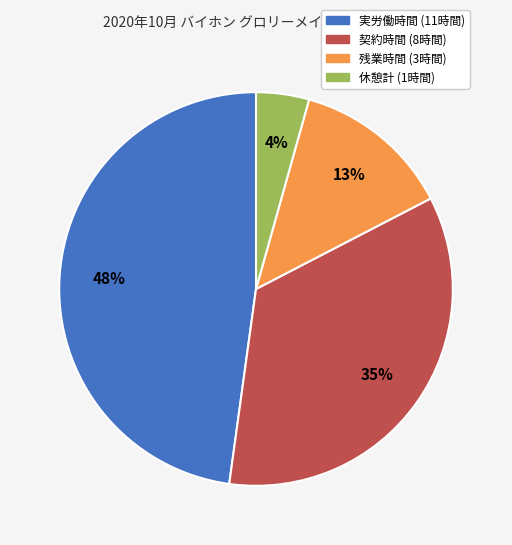

Is it true that 実労働時間 is 48% of the pie?

True